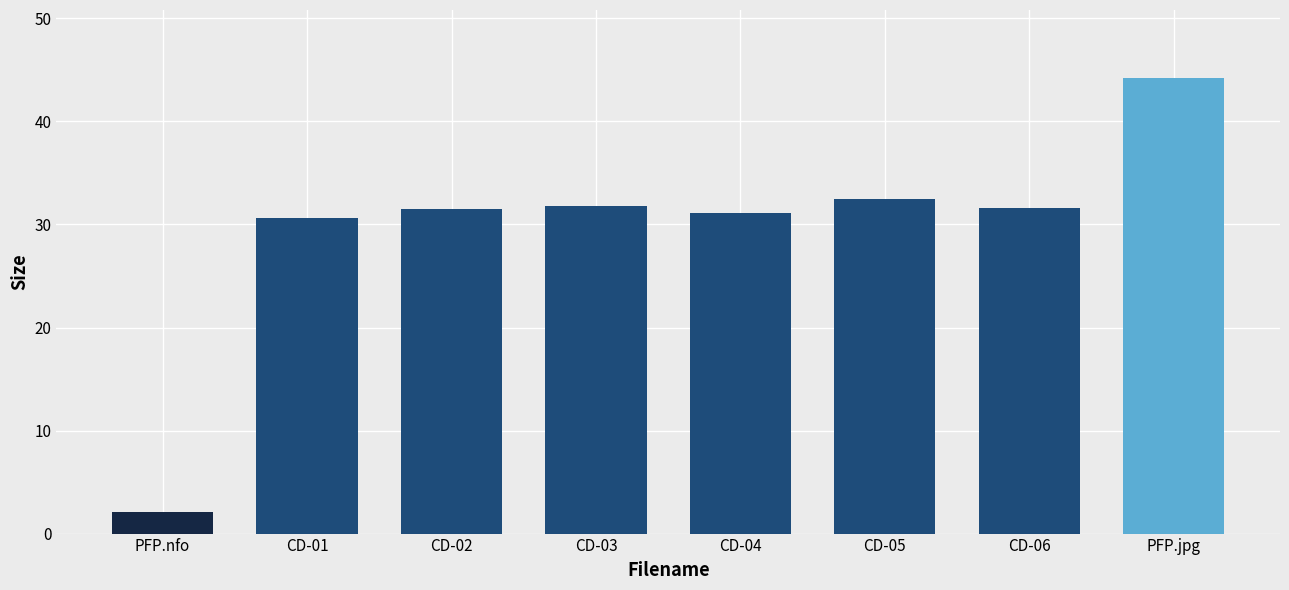

Read the value at PFP.nfo.

2.1